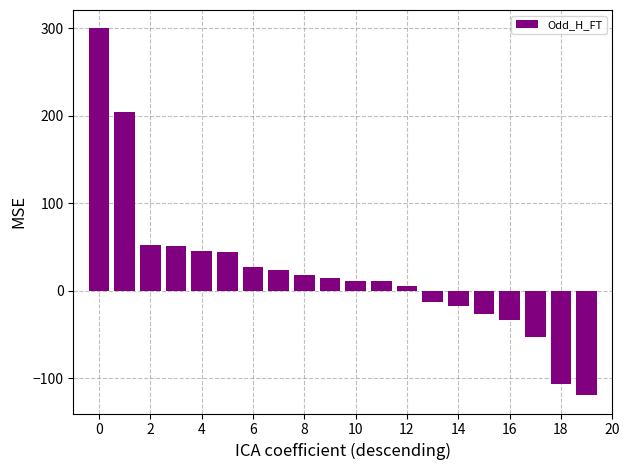

What is the greatest value displayed?

299.9